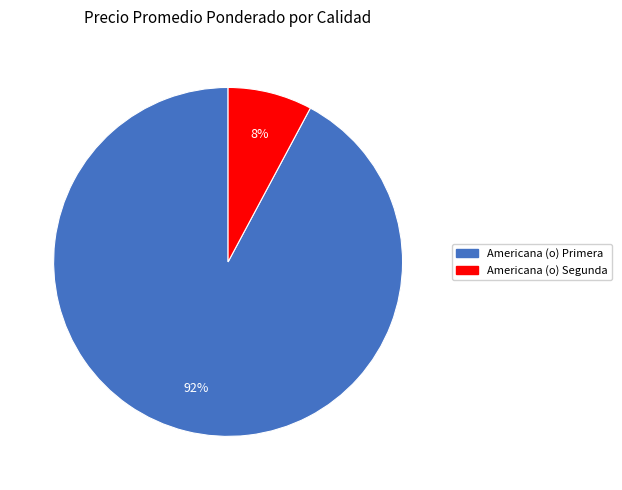

The Americana (o) Segunda slice represents 13% of the pie. True or false?

False